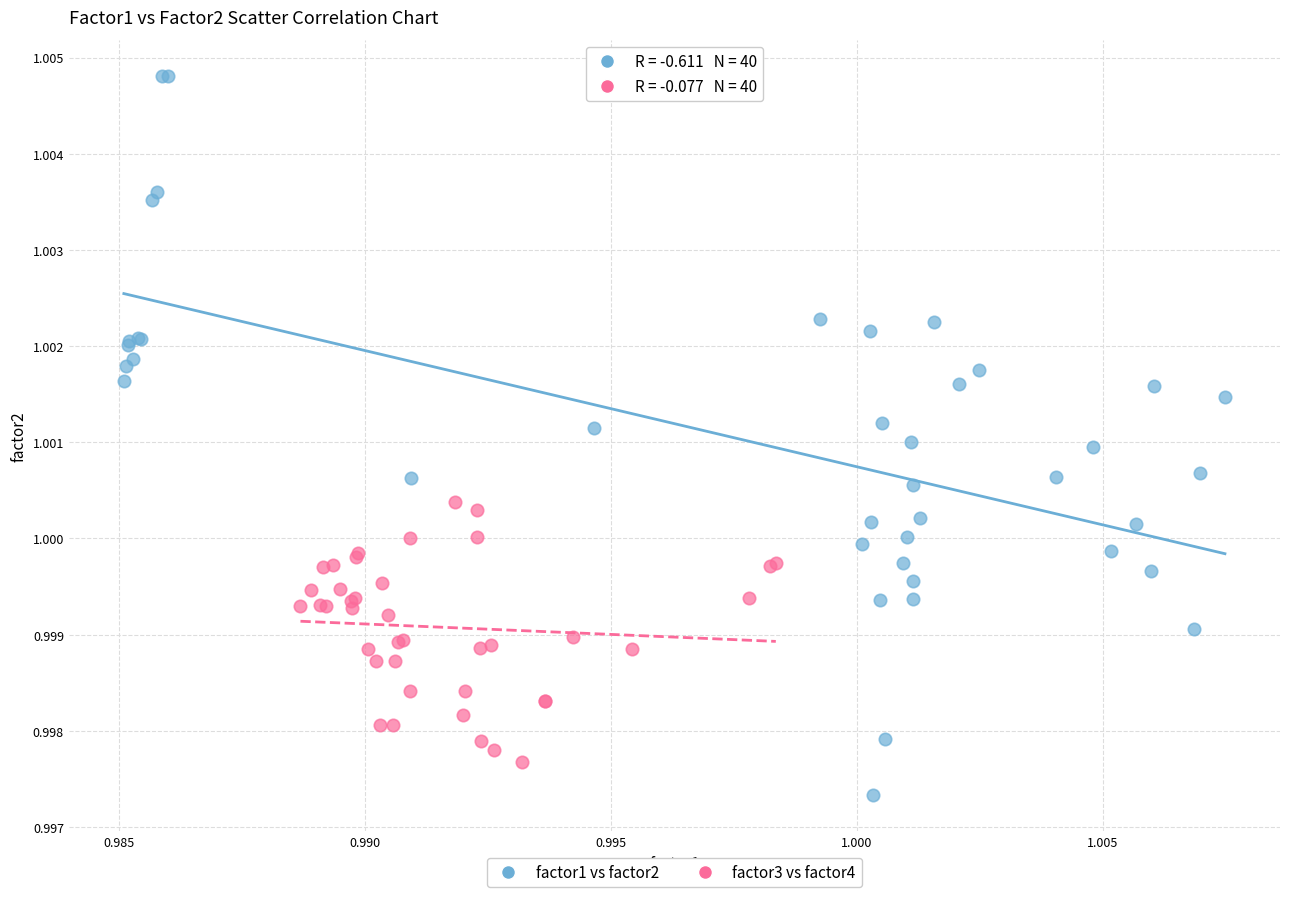

What are all the series names shown in the legend?

factor1 vs factor2, factor3 vs factor4